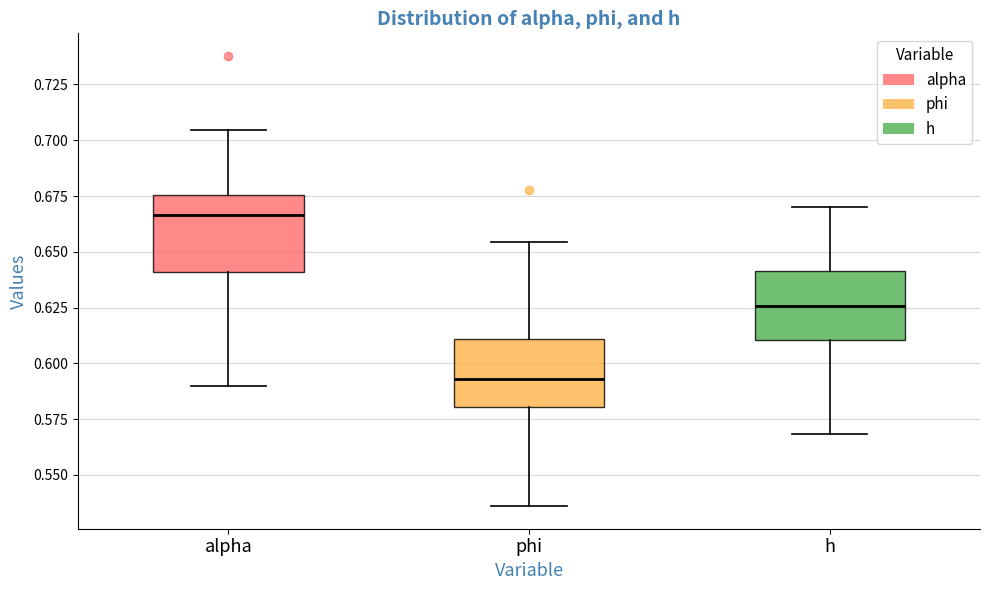

Where is the lower edge of the box for phi on the y-axis? The values are not printed on the chart, so give them approximately, as read against the axis.

0.580